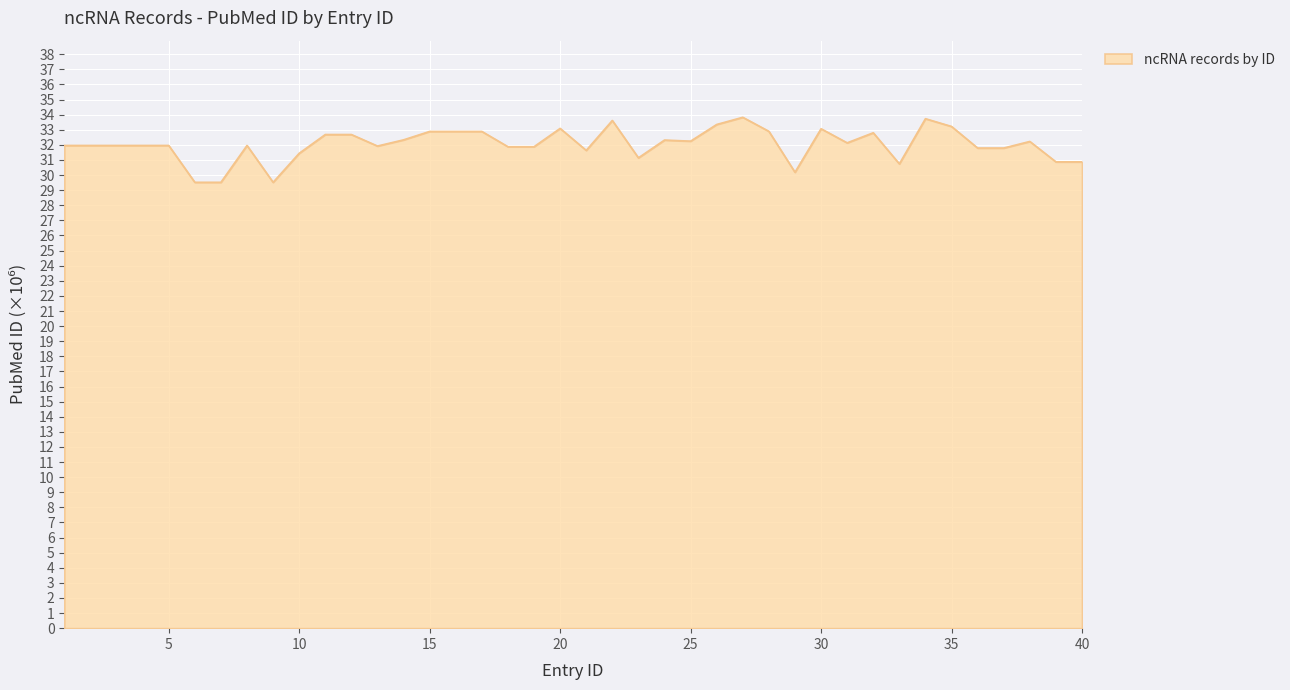

What is the smallest value displayed?

29.5